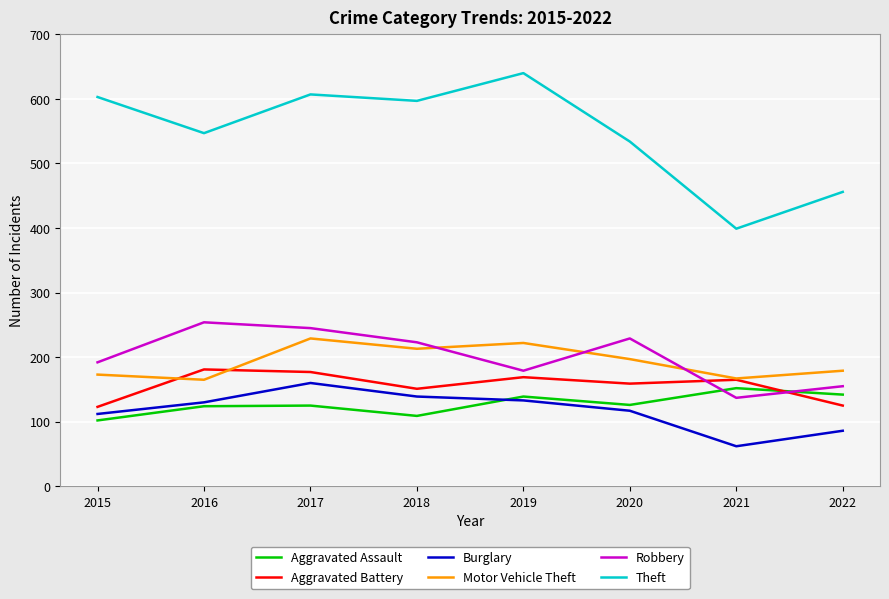

At which label does Theft reach its minimum?

2021